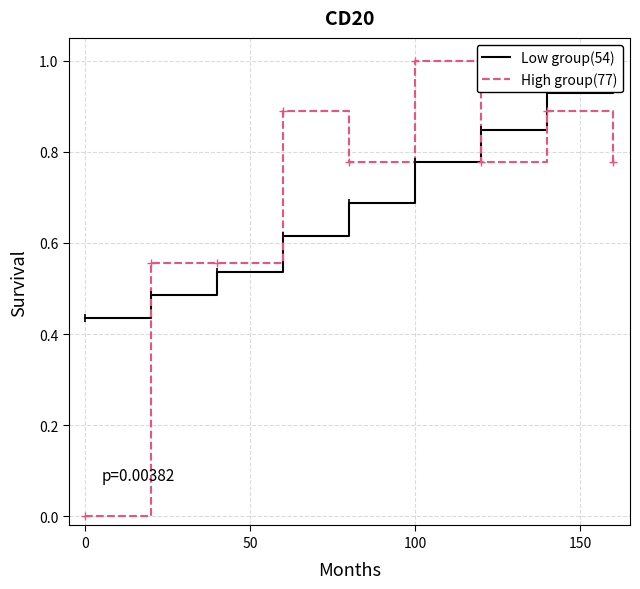

The value of High group(77) at 100 is 1.0. True or false?

True